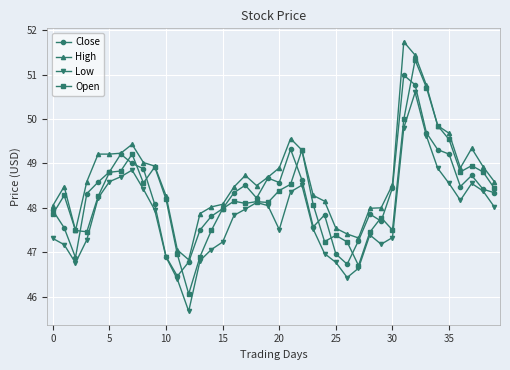

Which series has the widest spread of values?

Open